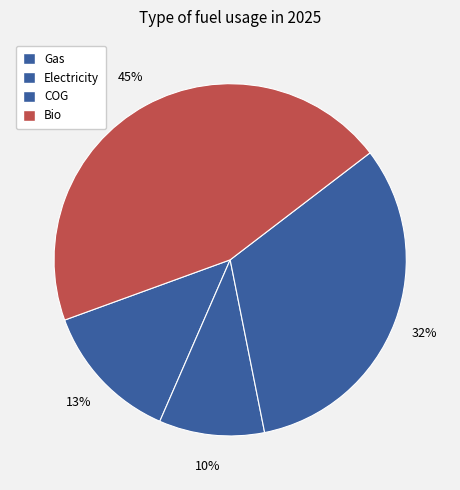

Rank the categories by value from highest to lowest.

Bio, COG, Gas, Electricity